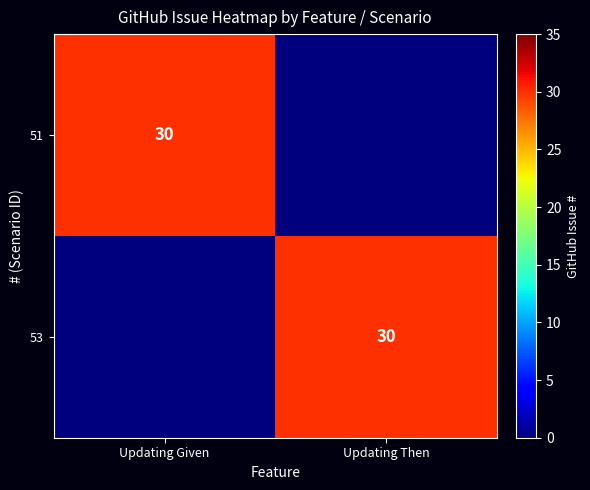

The 53 series shows 30 at Updating Then. True or false?

True